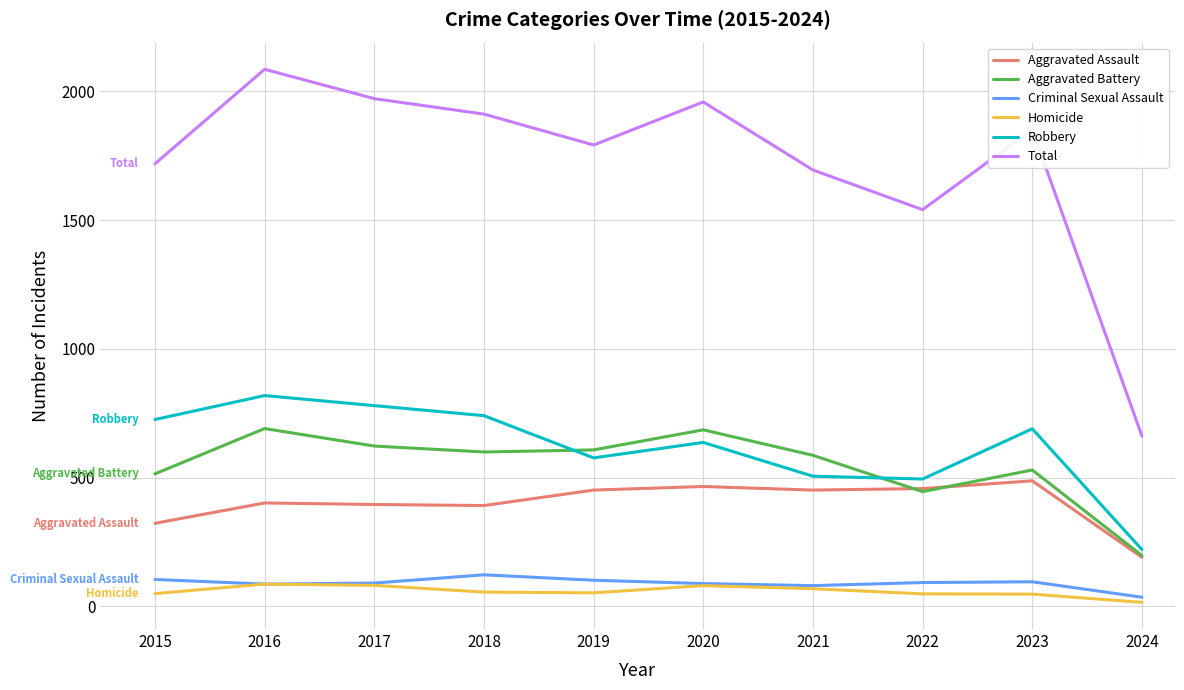

Is it true that Aggravated Battery equals 446 at 2022?

True